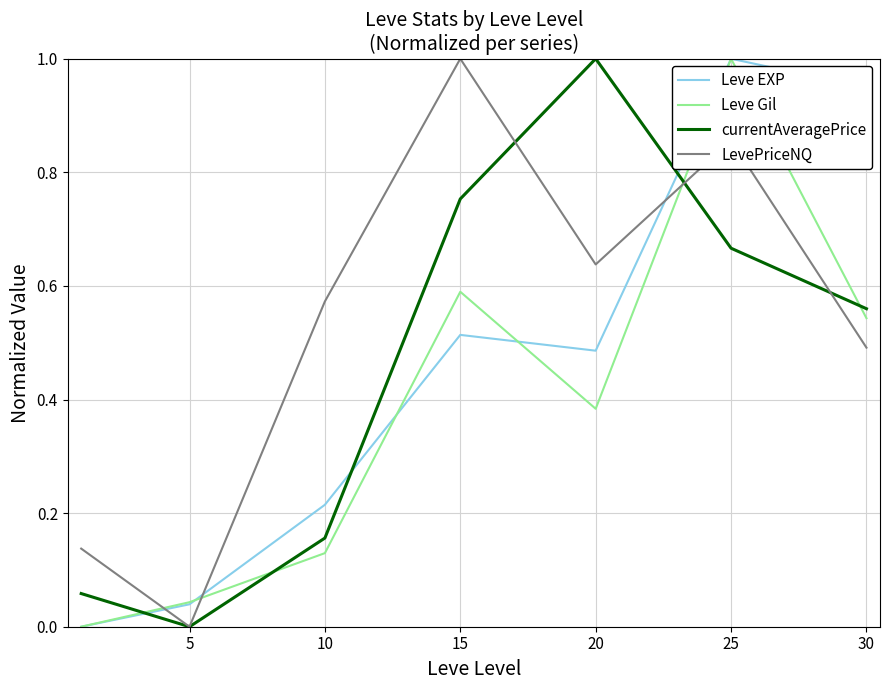

Which series has the largest total across all categories?

LevePriceNQ